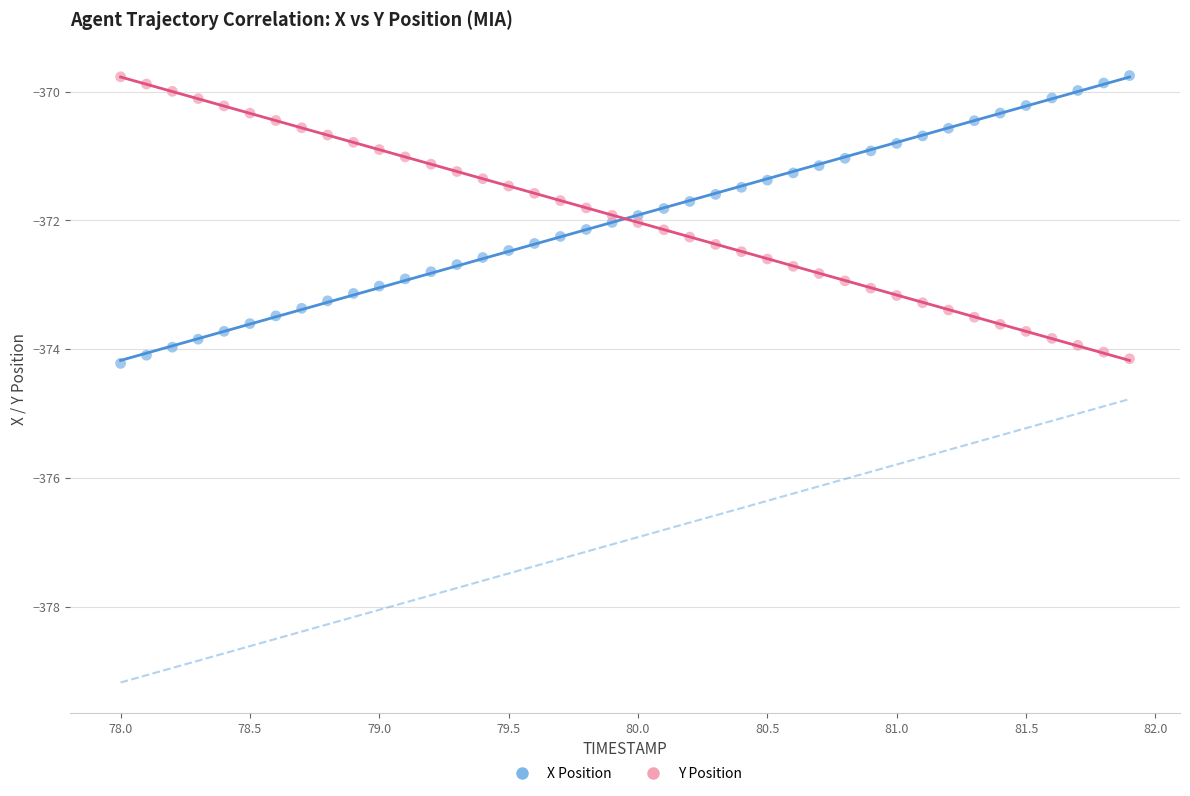

Across all data points, what is the range of Y values (max minus min)?

4.5